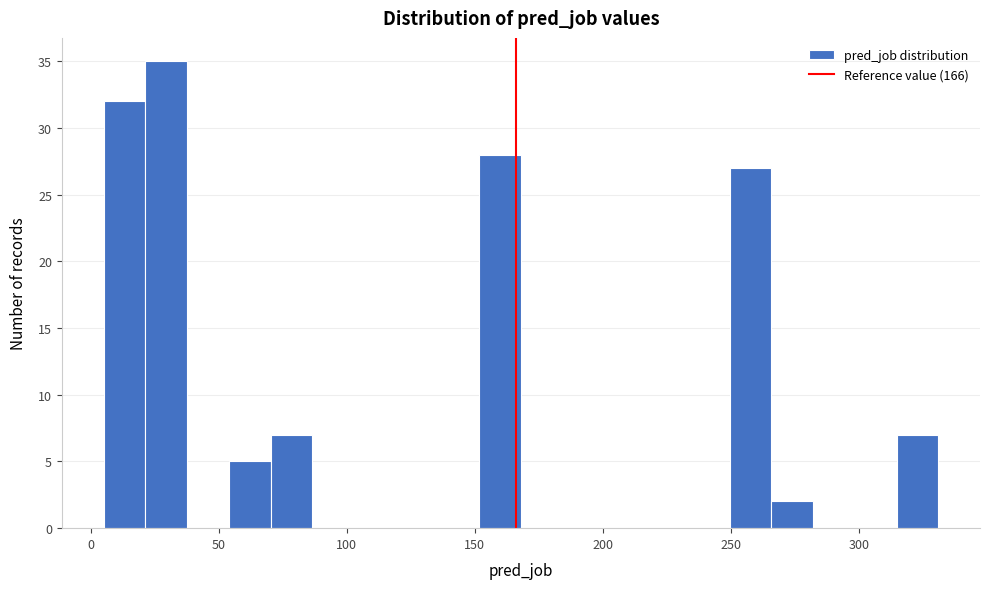

Read against the x-axis, roughly where is the centre of the tallest bar?

30